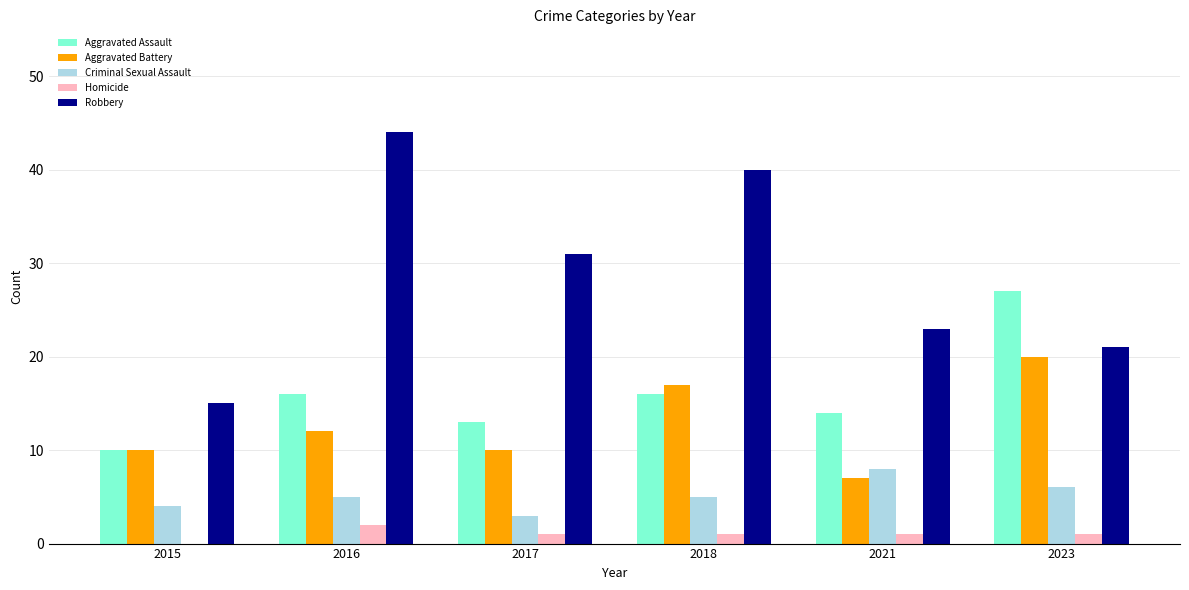

Is the value of Aggravated Battery at 2015 greater than the value of Criminal Sexual Assault at 2021?

Yes